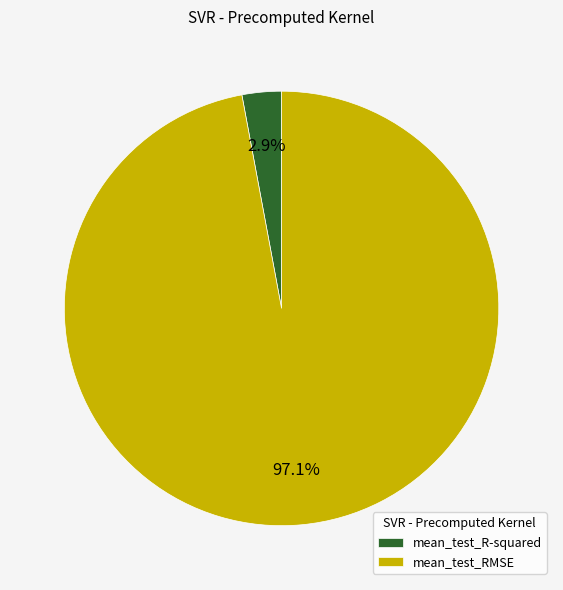

Which slice represents more than half of the pie?

mean_test_RMSE